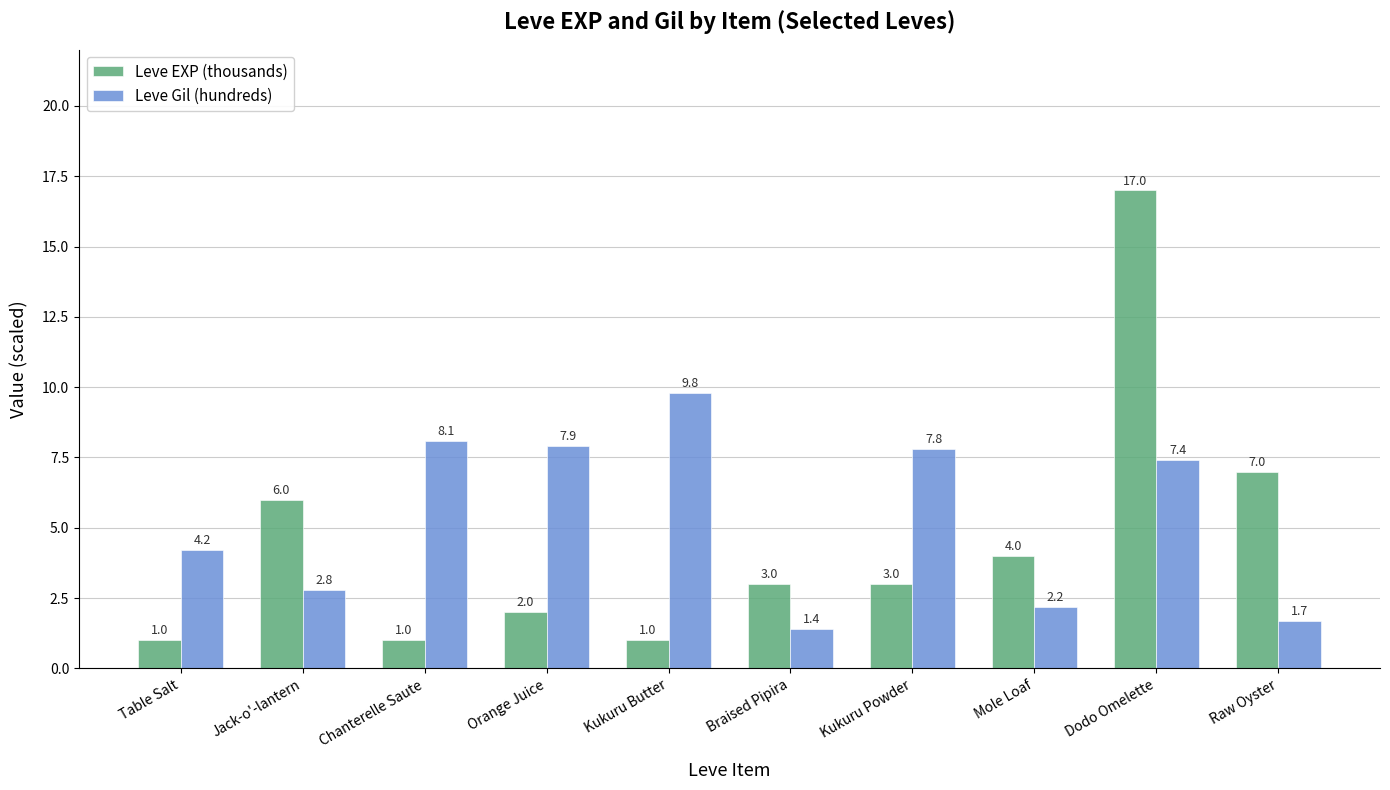

Rank the categories by Leve Gil (hundreds) value from lowest to highest.

Braised Pipira, Raw Oyster, Mole Loaf, Jack-o'-lantern, Table Salt, Dodo Omelette, Kukuru Powder, Orange Juice, Chanterelle Saute, Kukuru Butter